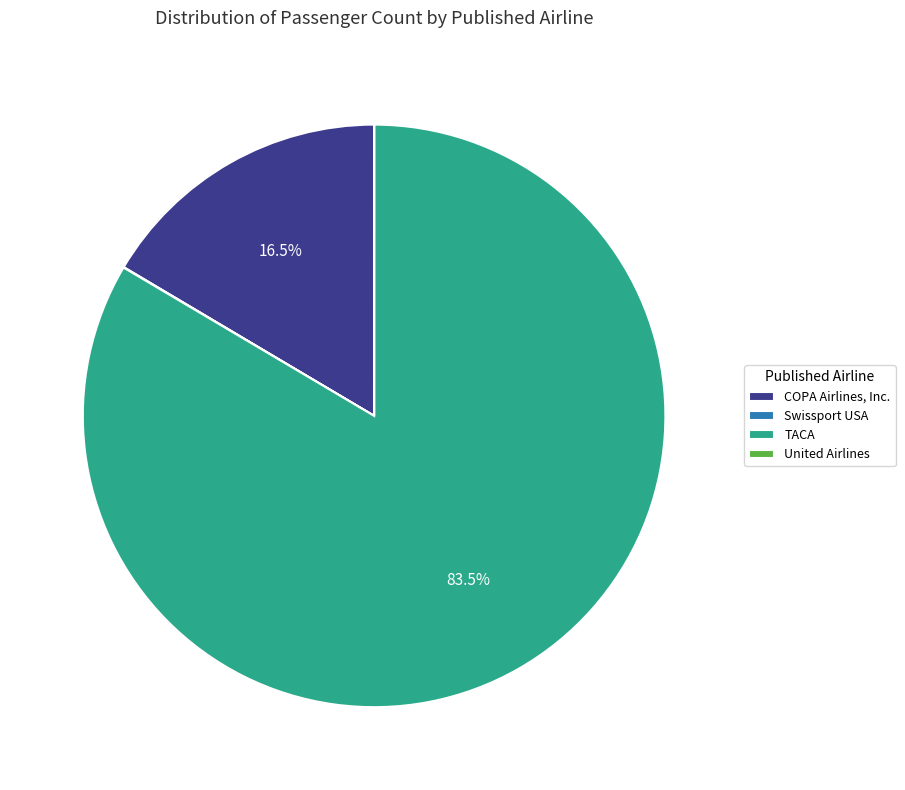

What percentage is NOT represented by COPA Airlines, Inc.?

83.5%